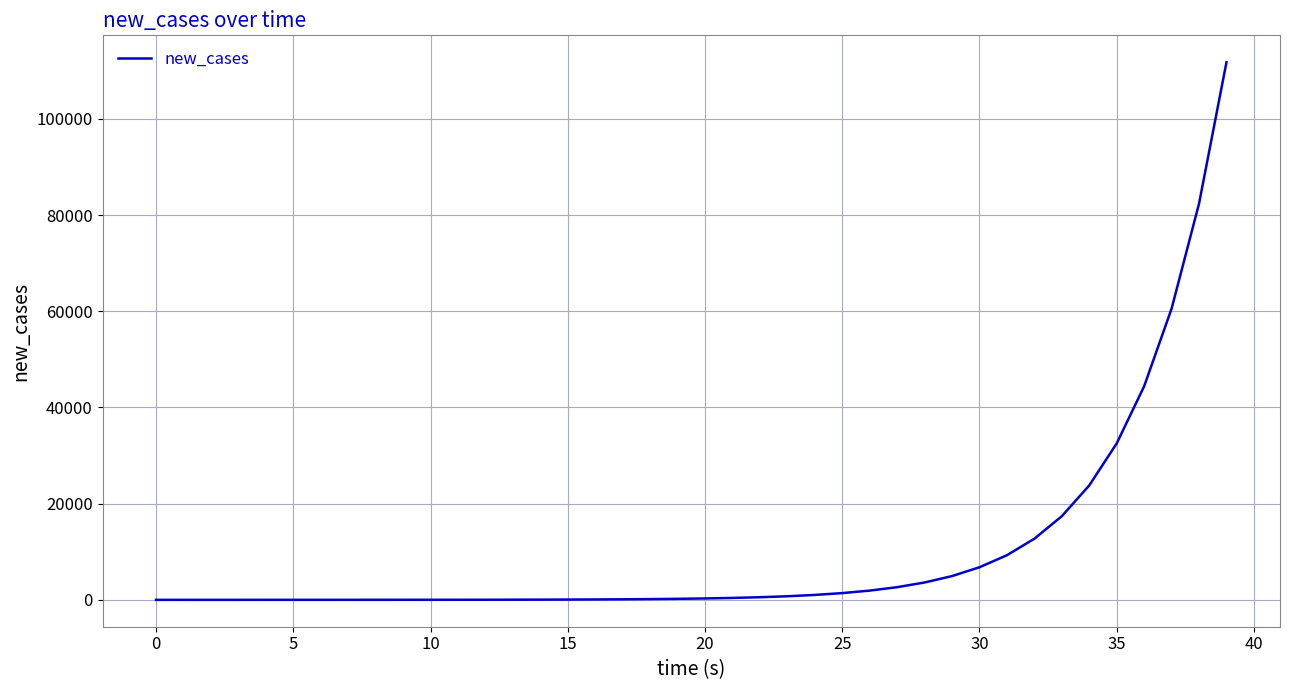

What is the average value?

10497.1